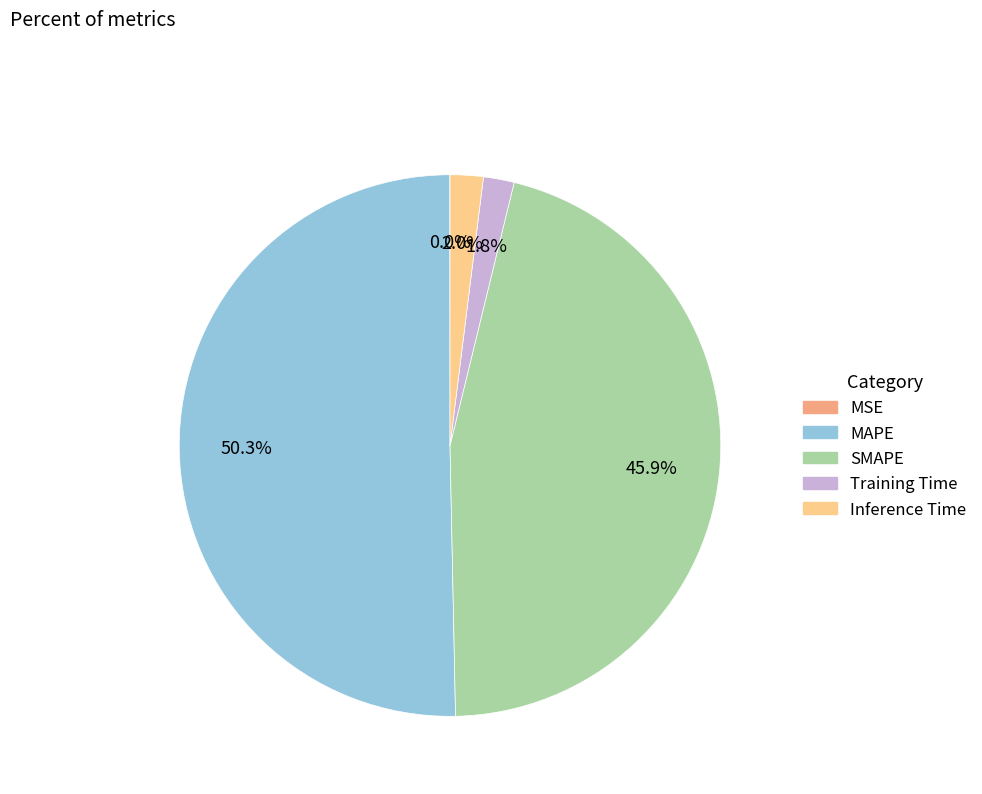

What percentage is the SMAPE slice, to the nearest percent?

46%